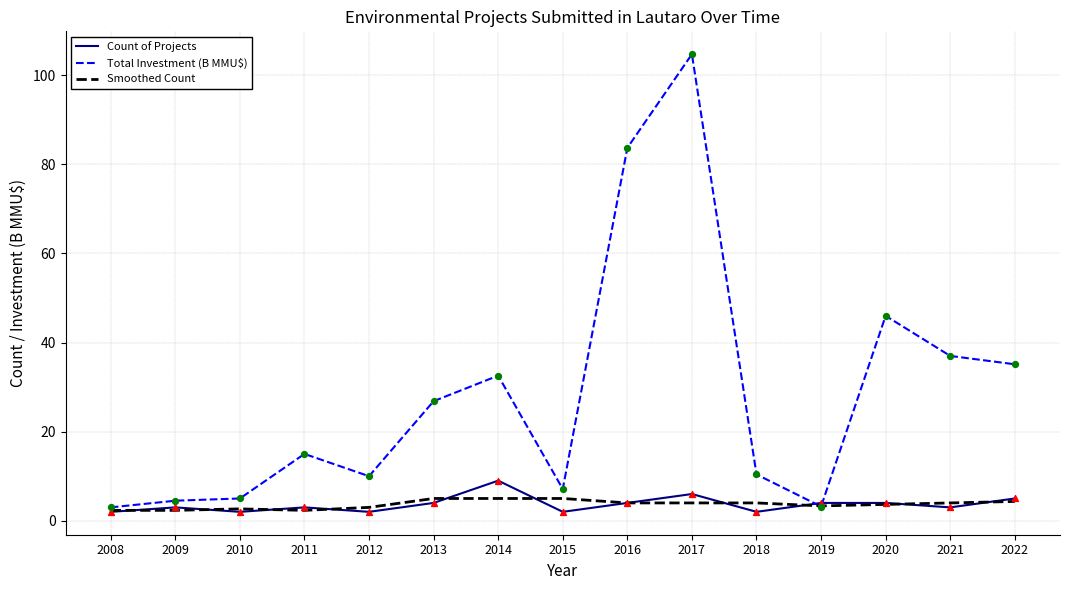

Which series has the largest total across all categories?

Total Investment (B MMU$)